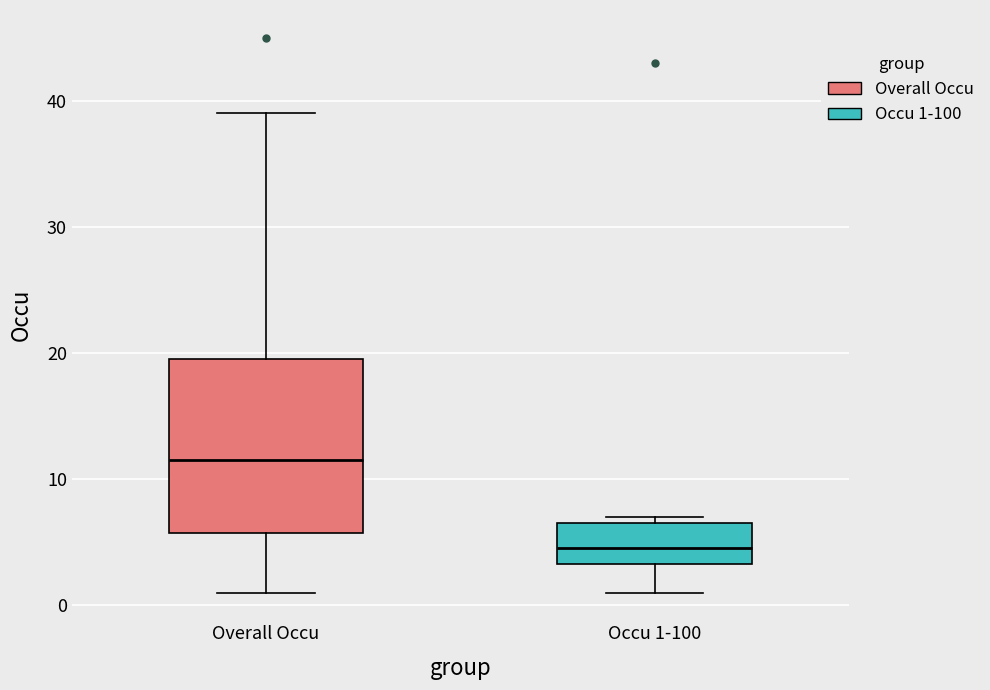

Where does the upper whisker of the box for Overall Occu end on the y-axis? The values are not printed on the chart, so give them approximately, as read against the axis.

39